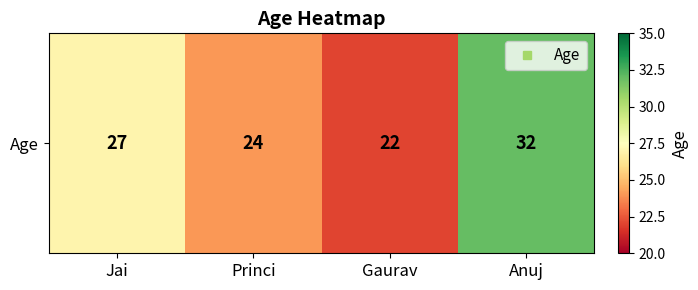

Rank the categories by value from highest to lowest.

Anuj, Jai, Princi, Gaurav